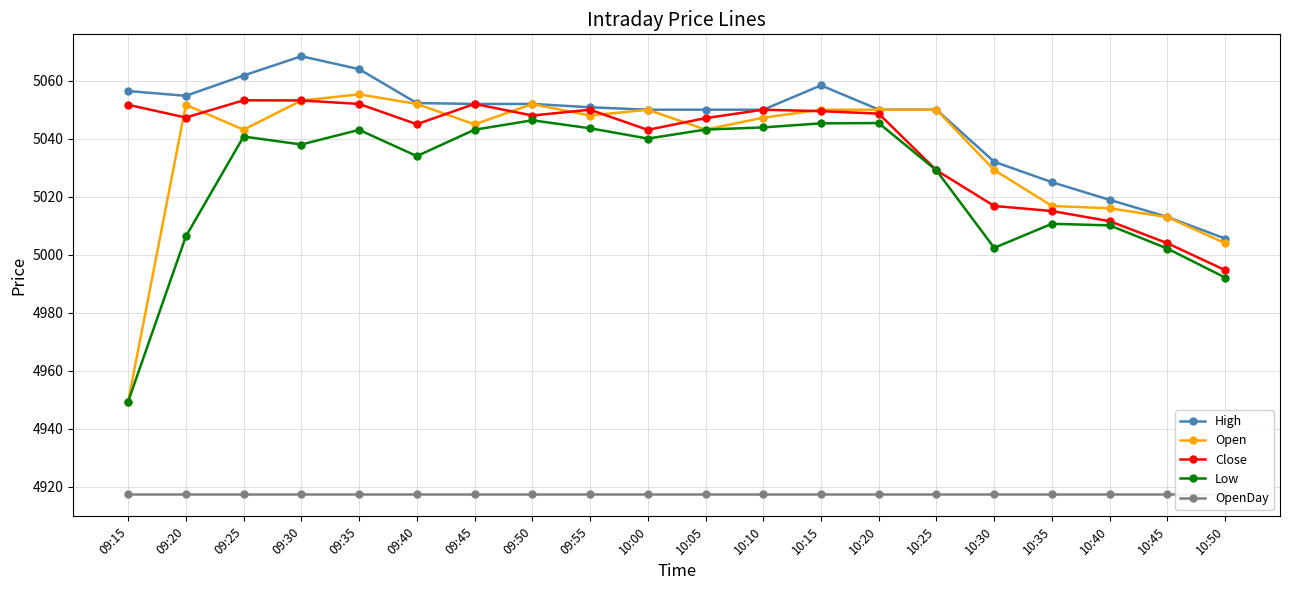

List the series in order of their peak value, lowest first.

OpenDay, Low, Close, Open, High